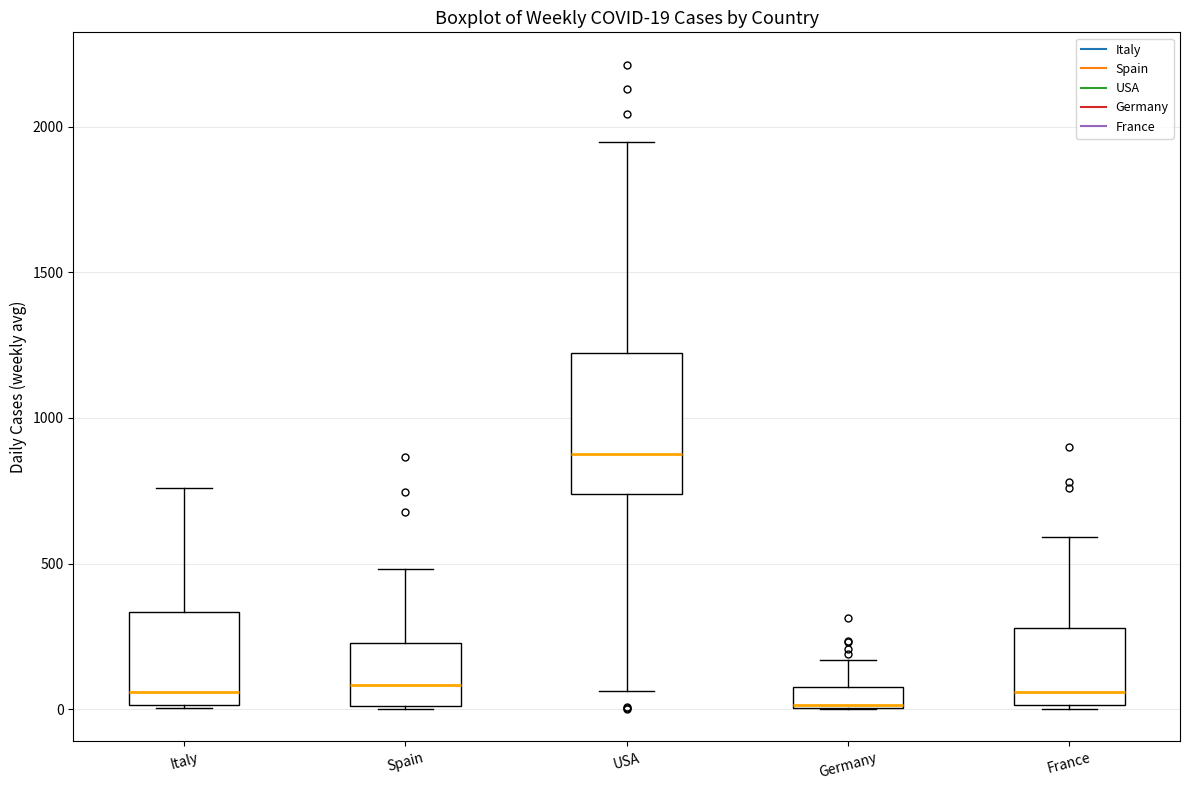

Which box is the tallest, from its lower edge to its upper edge?

USA